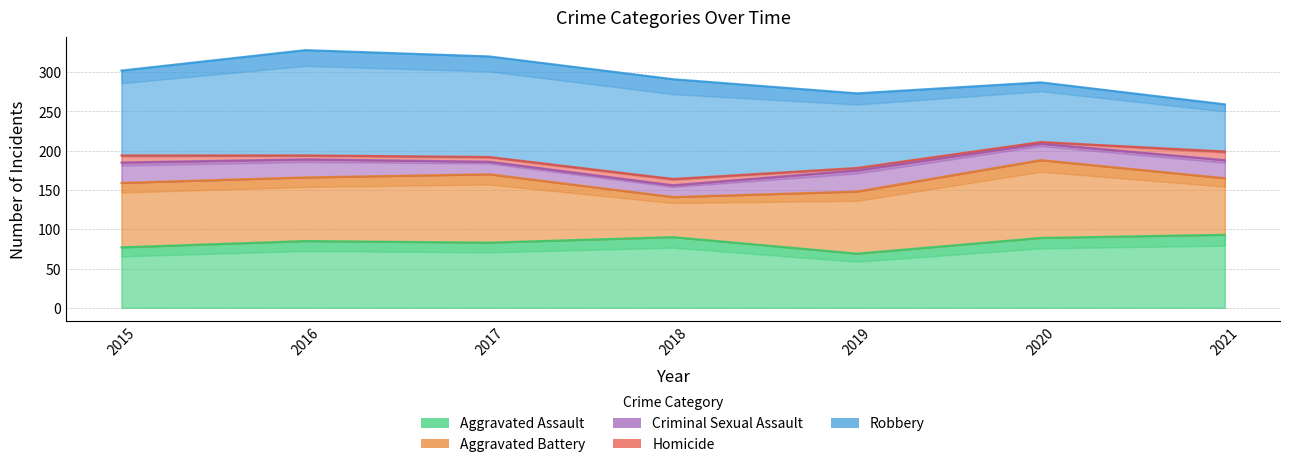

List the labels in order of Homicide value, smallest first.

2020, 2019, 2016, 2017, 2018, 2015, 2021